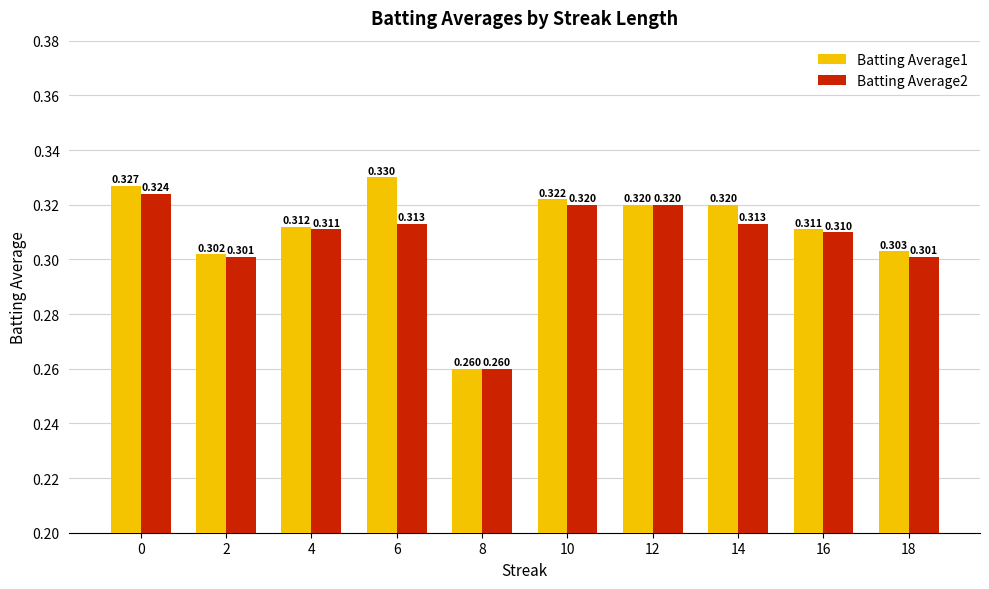

Which series has the widest spread of values?

Batting Average1